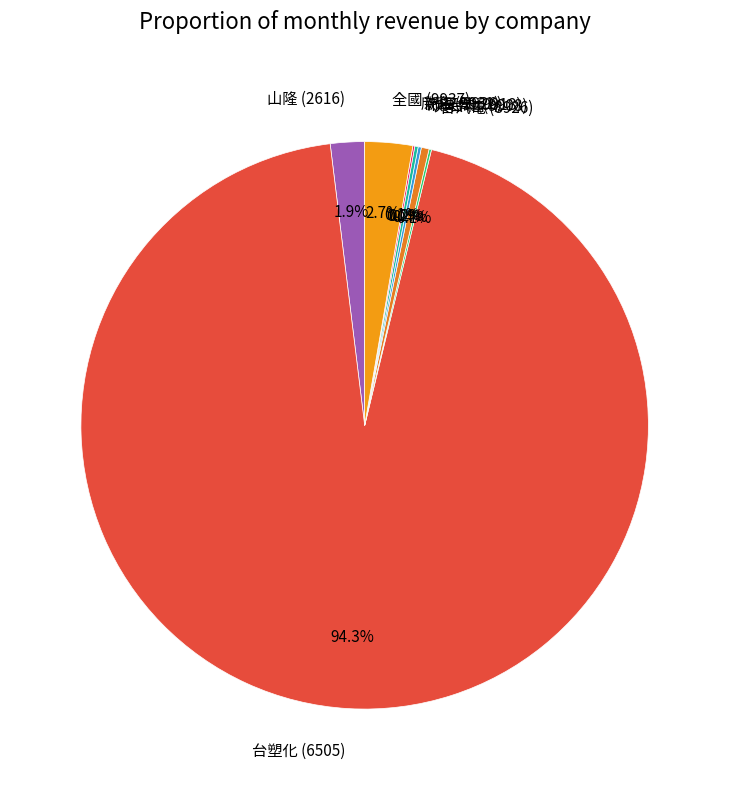

Is 台塑化 (6505) the majority of the pie?

Yes